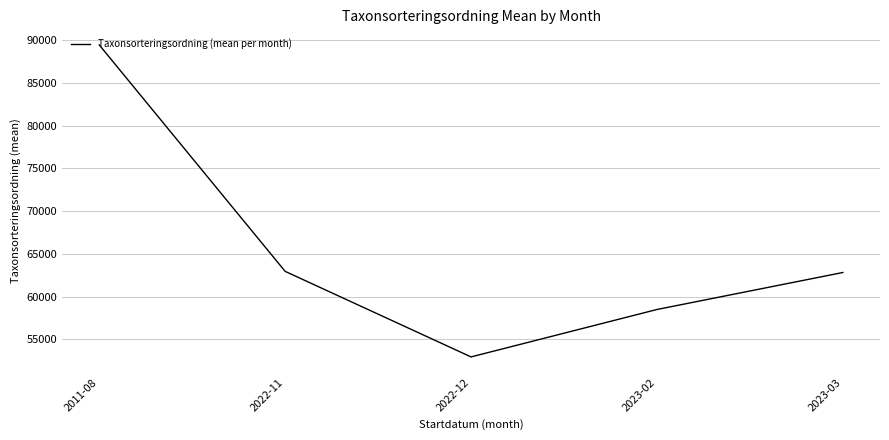

What is the sum of the values at 2022-12 and 2011-08?

142410